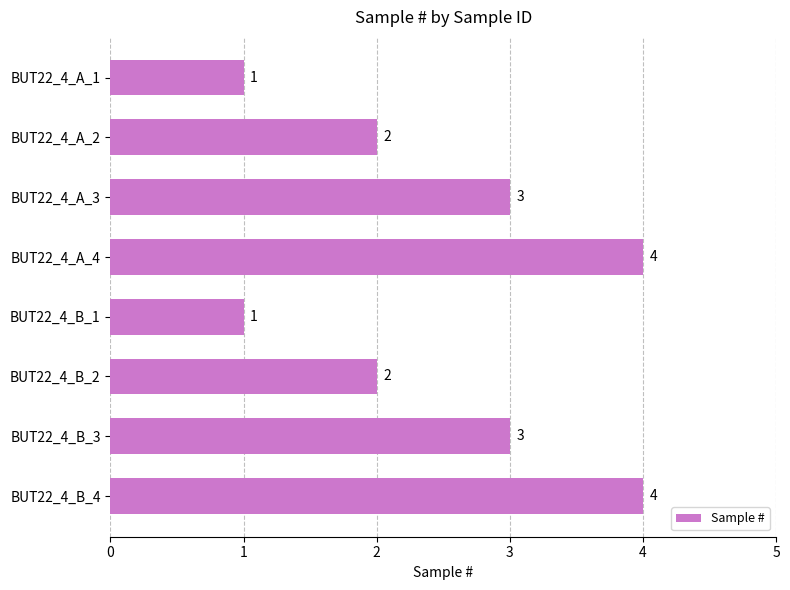

What is the sum of all values?

20